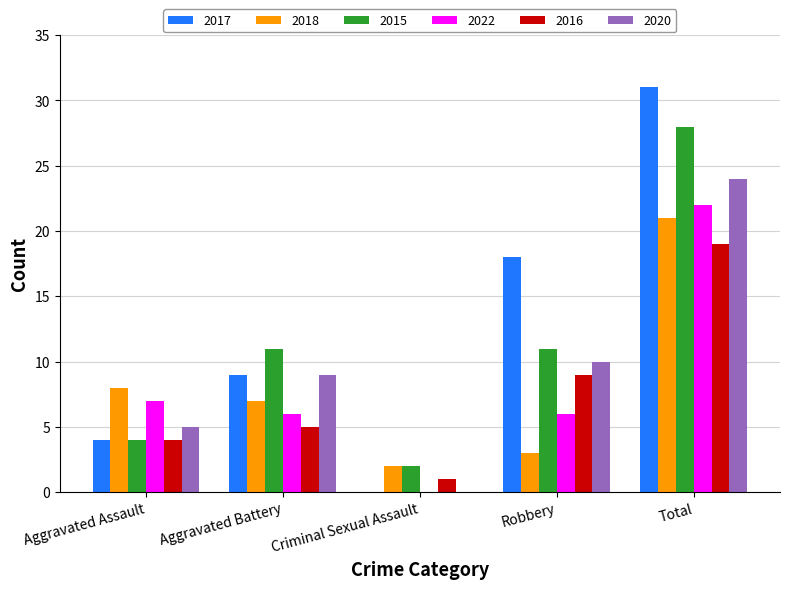

Count the number of categories in the chart.

5